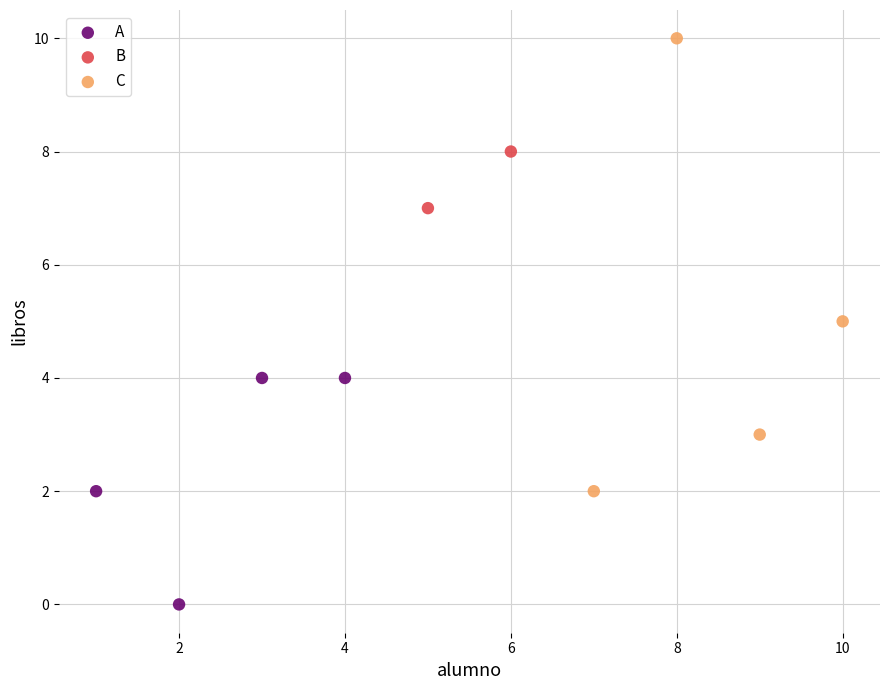

Which series contains the lowest Y value?

A